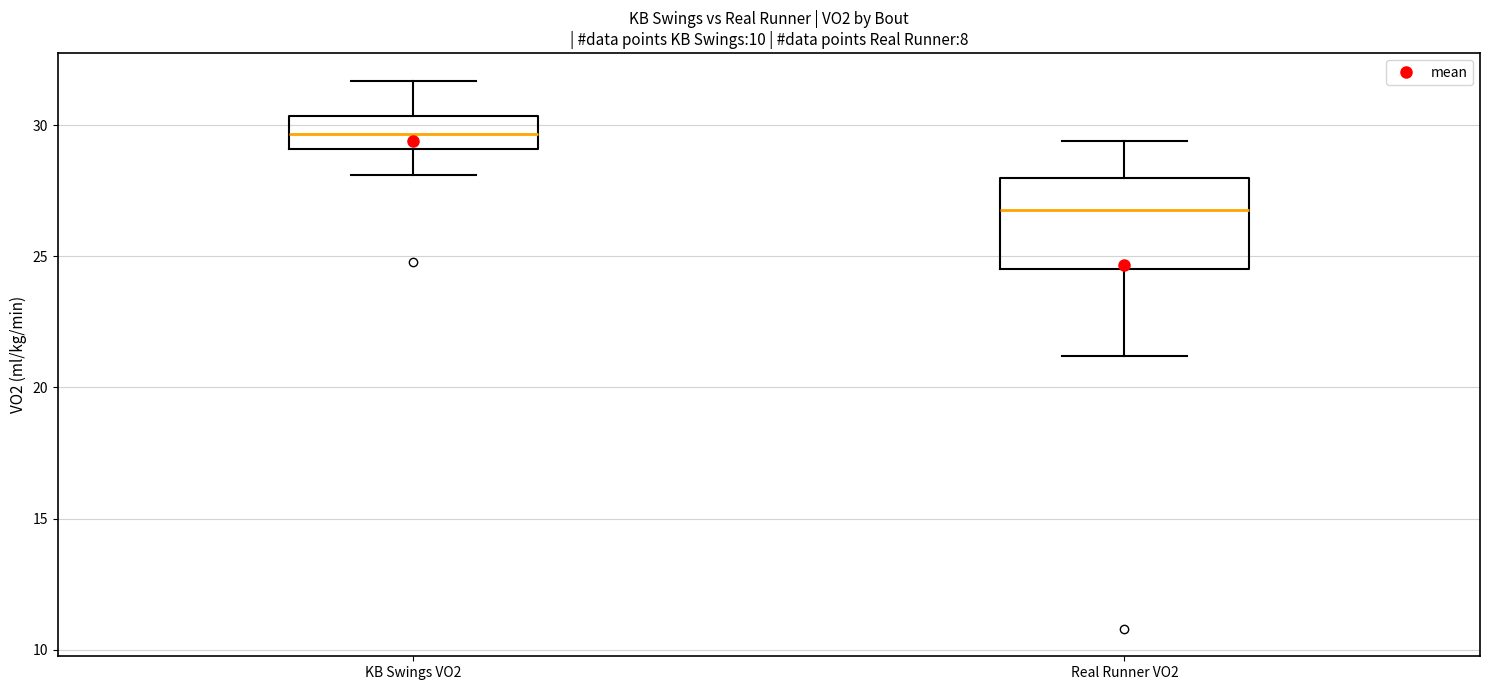

Which box is the tallest, from its lower edge to its upper edge?

Real Runner VO2